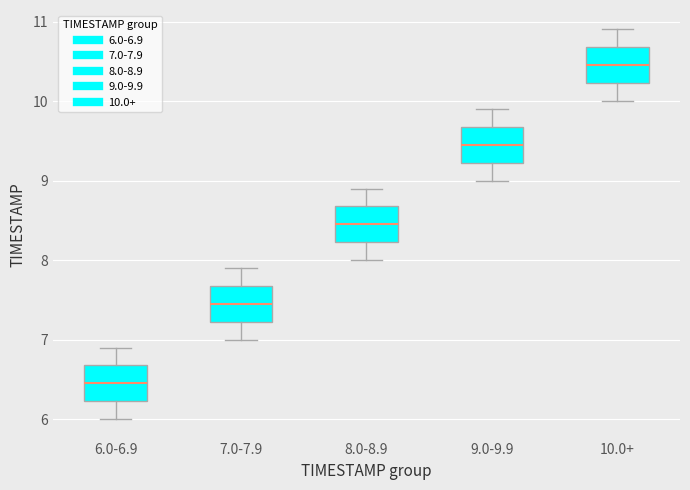

Which box's median line is the highest?

10.0+